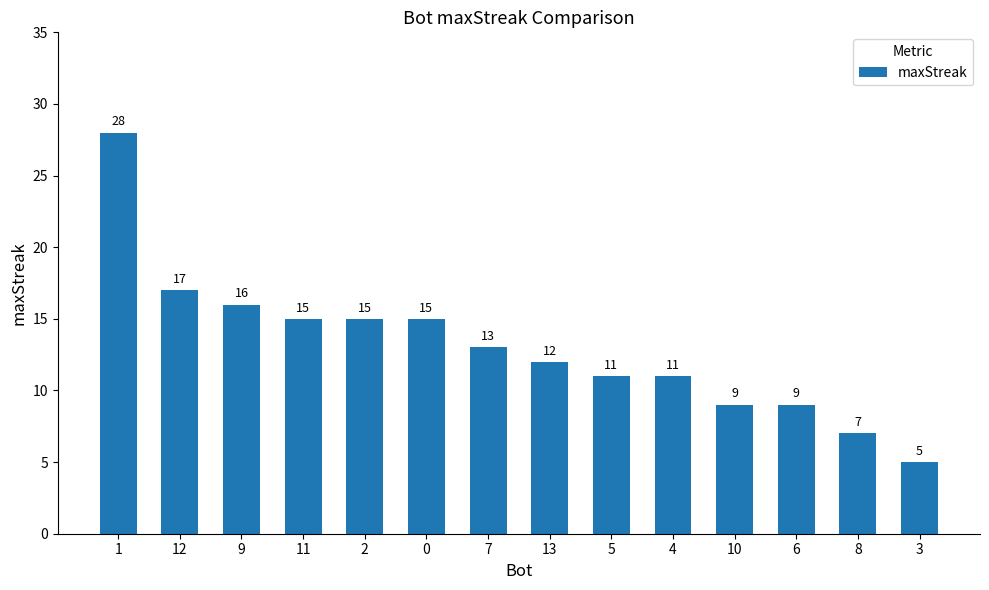

Read the value at 8, to the nearest 10.

10